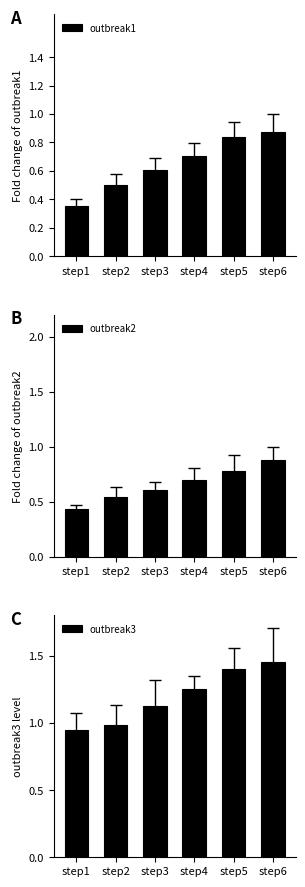

What is the difference between the maximum and second lowest values in the outbreak3 series?

0.5